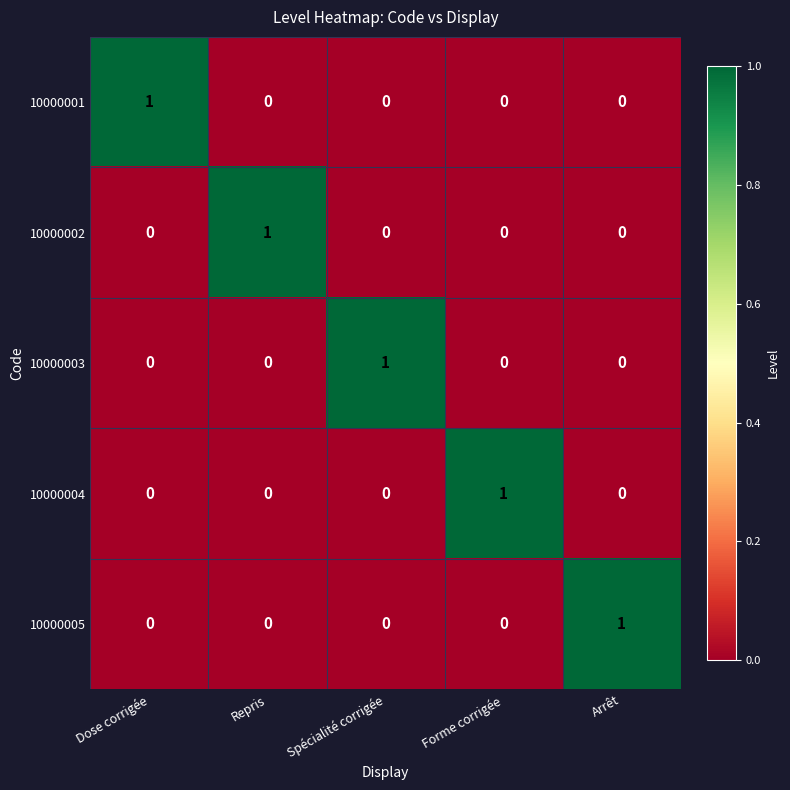

Reading left to right, list all the values displayed in this chart.

10000001: 1	0	0	0	0
10000002: 0	1	0	0	0
10000003: 0	0	1	0	0
10000004: 0	0	0	1	0
10000005: 0	0	0	0	1